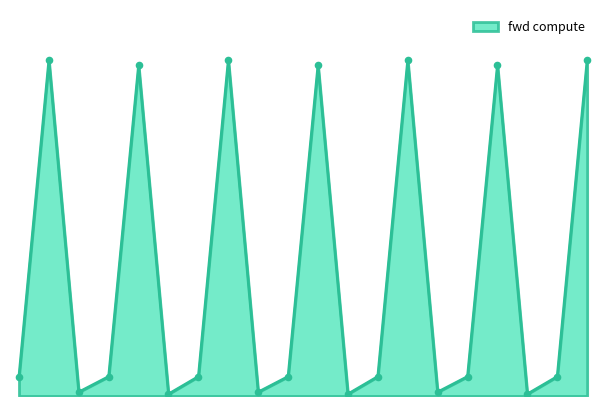

How many lines are shown in the chart?

1